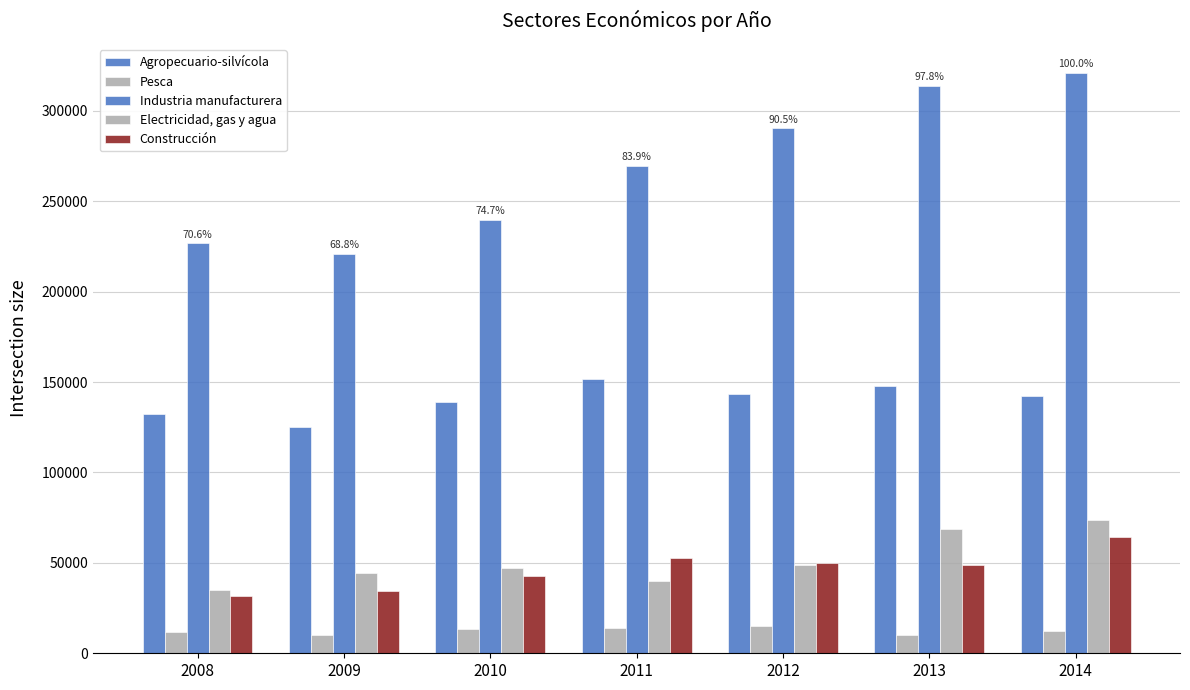

Rank the series at 2013 from lowest to highest value.

Pesca, Construcción, Electricidad, gas y agua, Agropecuario-silvícola, Industria manufacturera